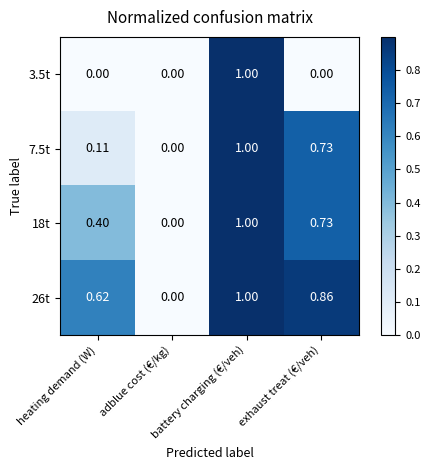

At which category is the sum across all series the highest?

battery charging (€/veh)